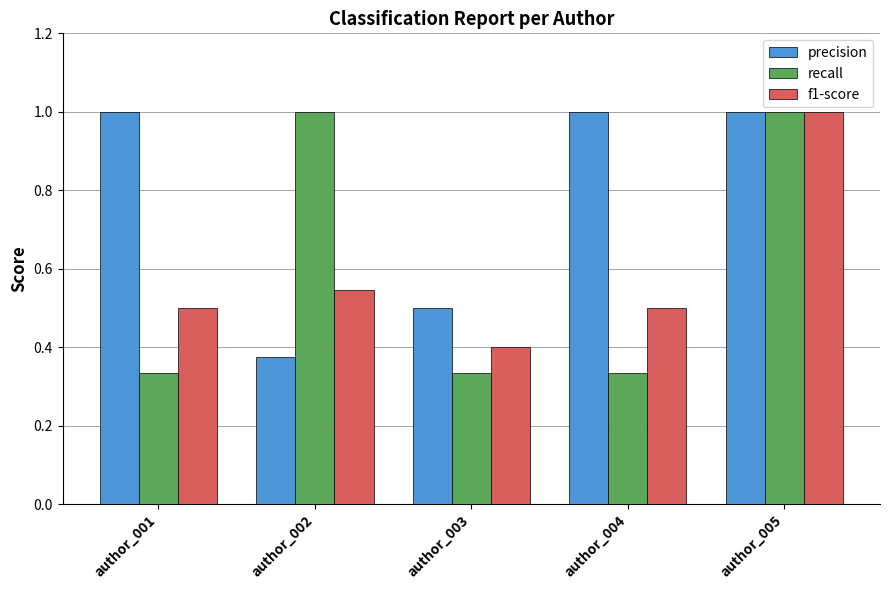

What is the average value of the f1-score series?

0.6